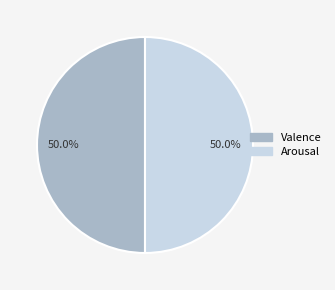

Is there a majority slice in this chart?

No